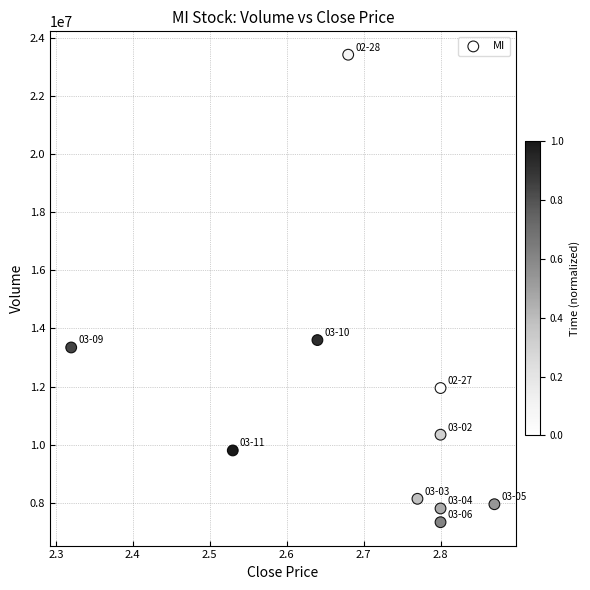

What is the average Y value?

11371210